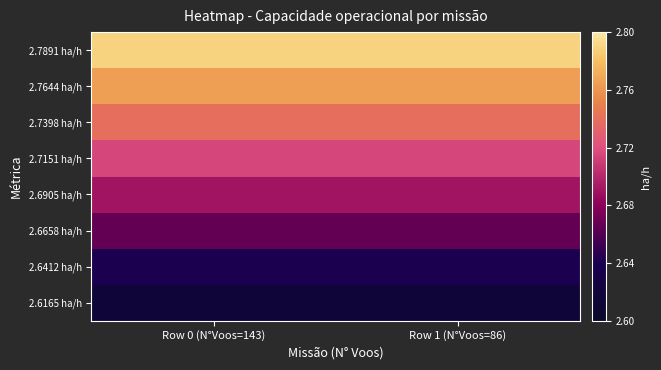

List the series in order of their peak value, lowest first.

2.6165 ha/h, 2.6412 ha/h, 2.6658 ha/h, 2.6905 ha/h, 2.7151 ha/h, 2.7398 ha/h, 2.7644 ha/h, 2.7891 ha/h